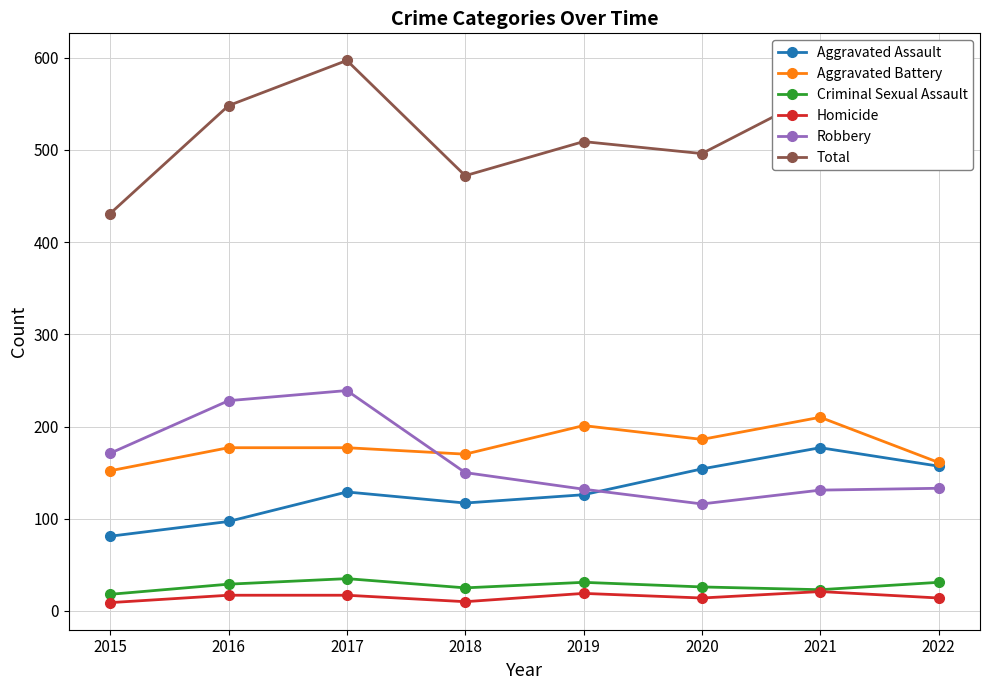

What is the difference between the maximum and minimum values in the Total series?

166